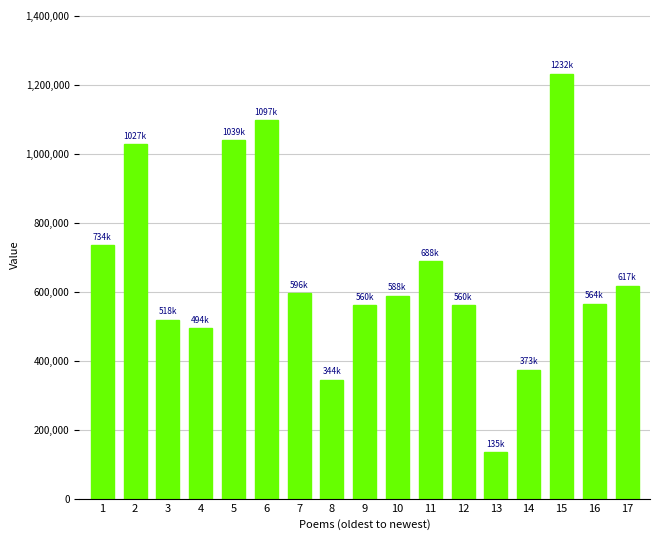

What is the maximum value shown in the chart?

1232064